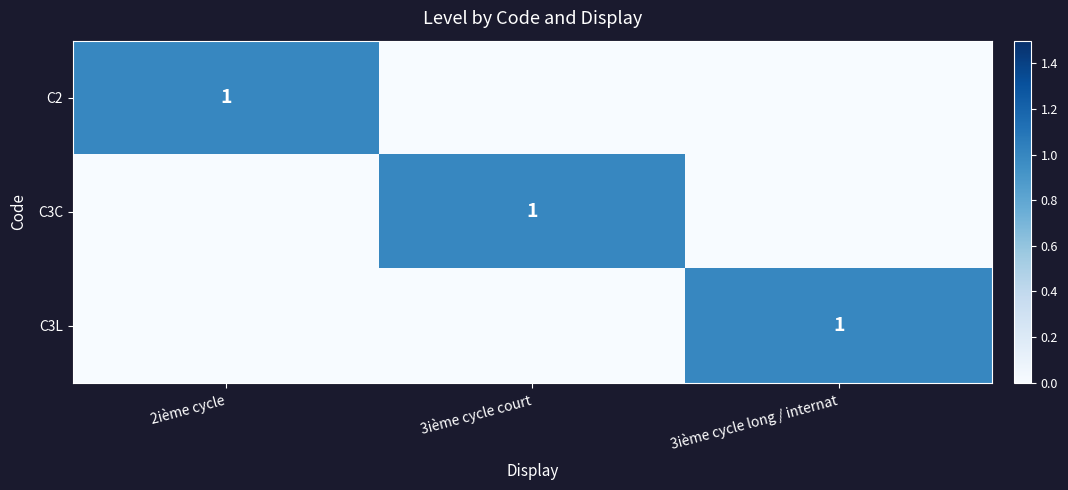

The value of C2 at 2ième cycle is 2. True or false?

False